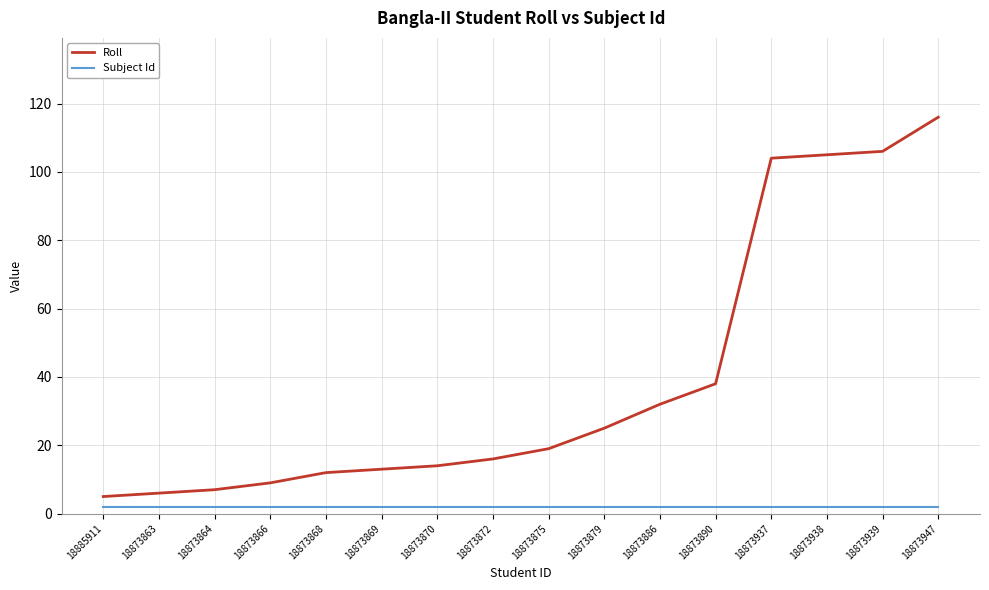

What is the lowest value of the Roll series?

5